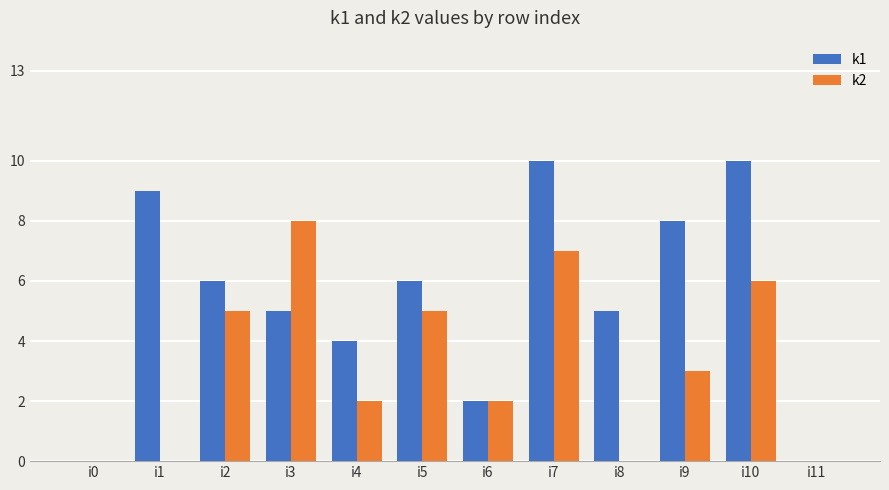

What is the sum of all k2 values?

38